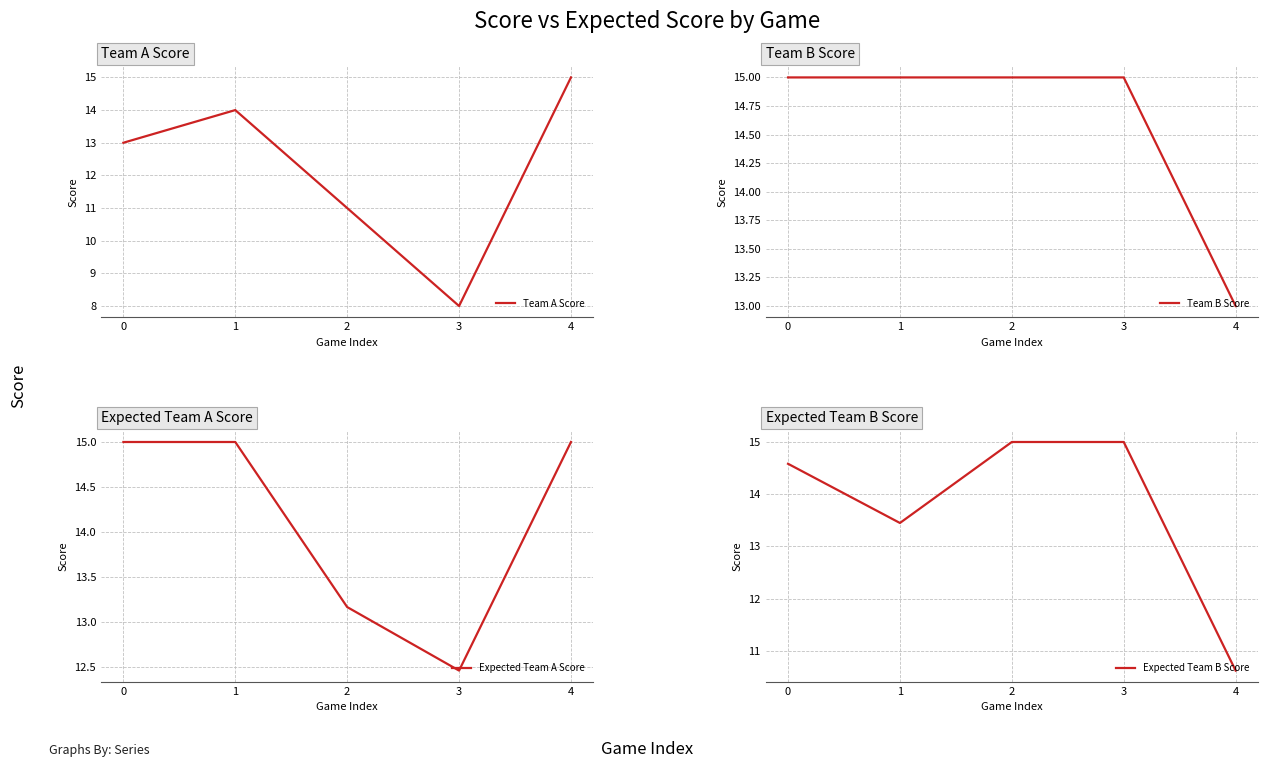

What is the highest value of the Team A Score series?

15